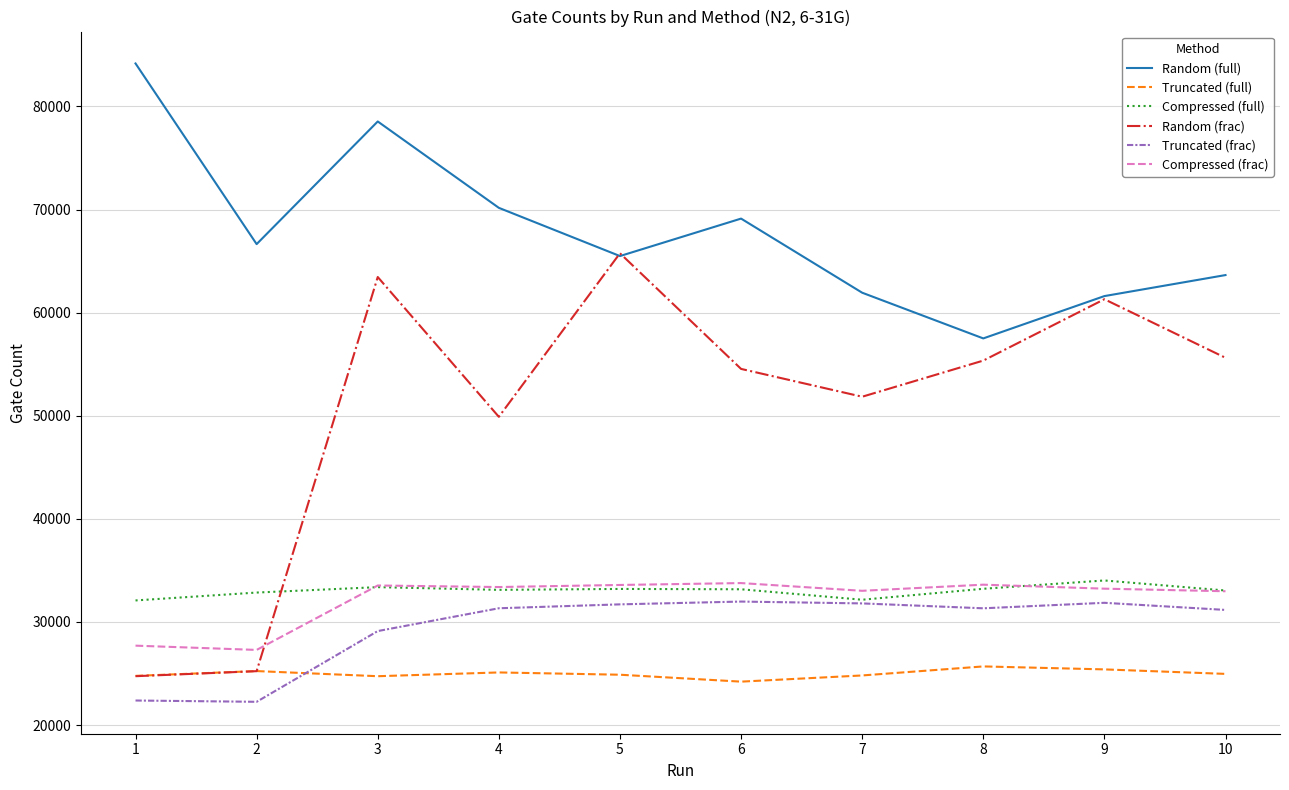

The value of Compressed (frac) at 6 is 21362. True or false?

False